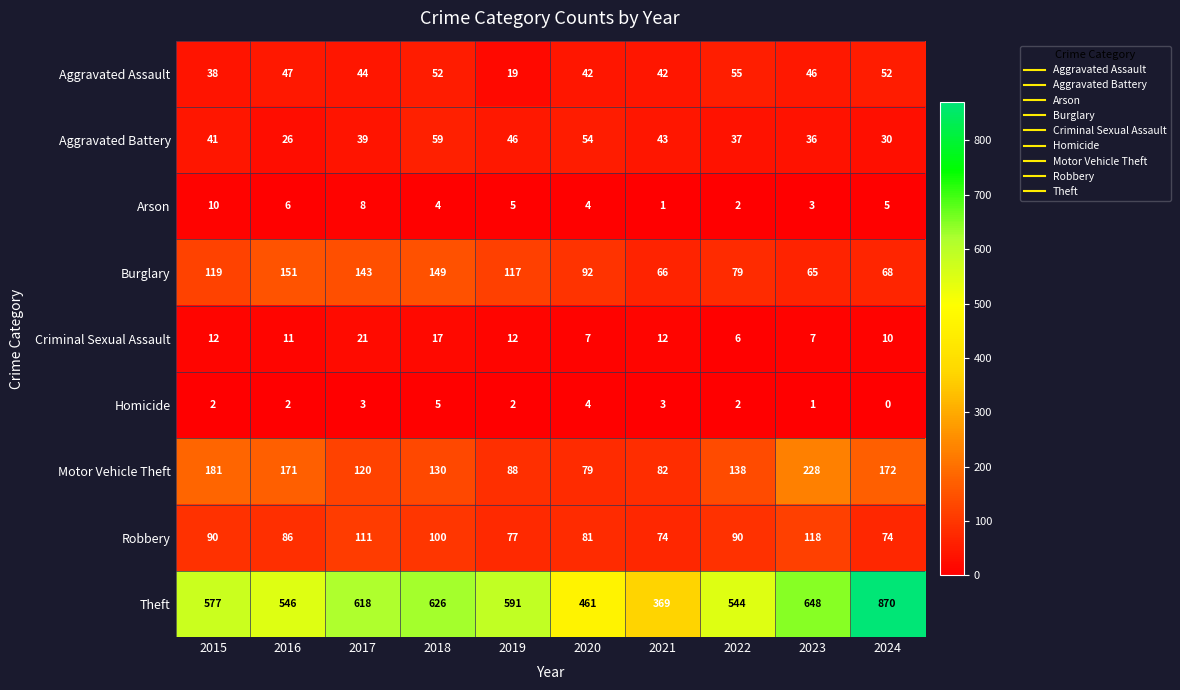

What is the maximum value for Burglary?

151